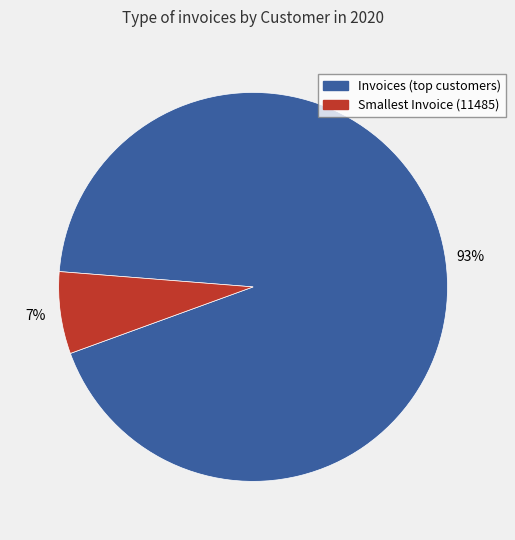

To the nearest percent, what is the difference between the largest and smallest slice percentages?

86%